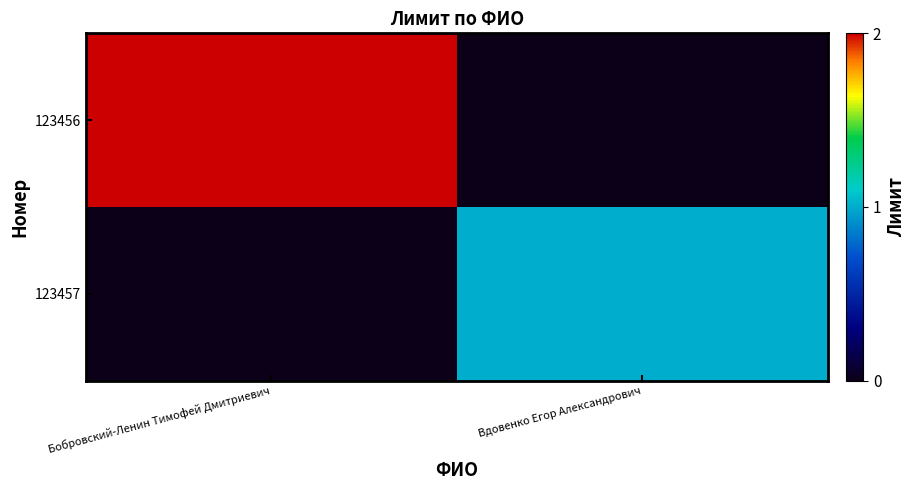

Reading right to left, what are all the values shown in this chart?

123456: Вдовенко Егор Александрович=0	Бобровский-Ленин Тимофей Дмитриевич=2
123457: Вдовенко Егор Александрович=1	Бобровский-Ленин Тимофей Дмитриевич=0